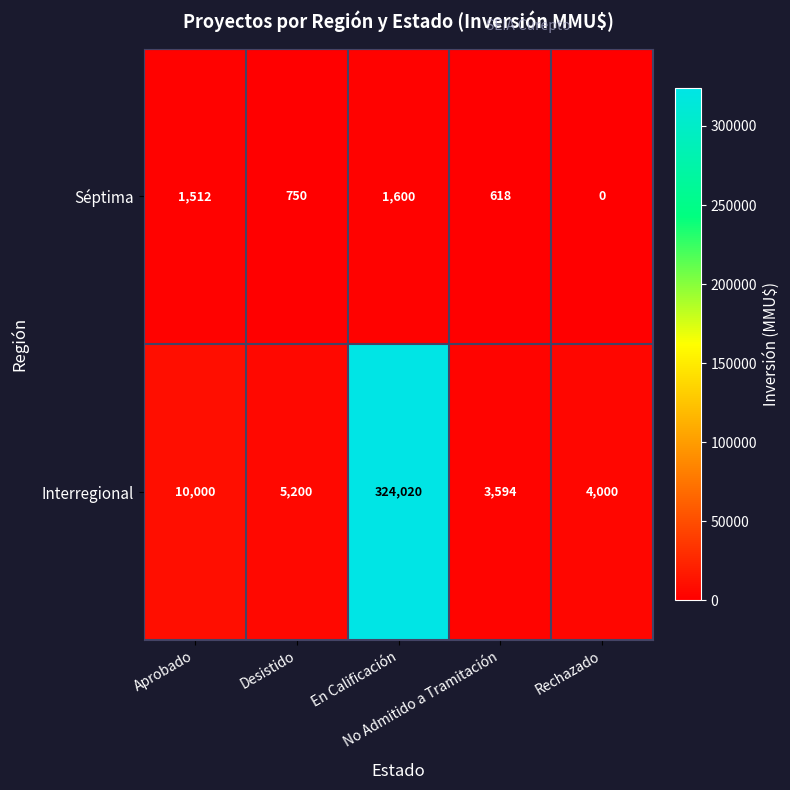

What is the difference between the maximum and minimum values in the Séptima series?

1600